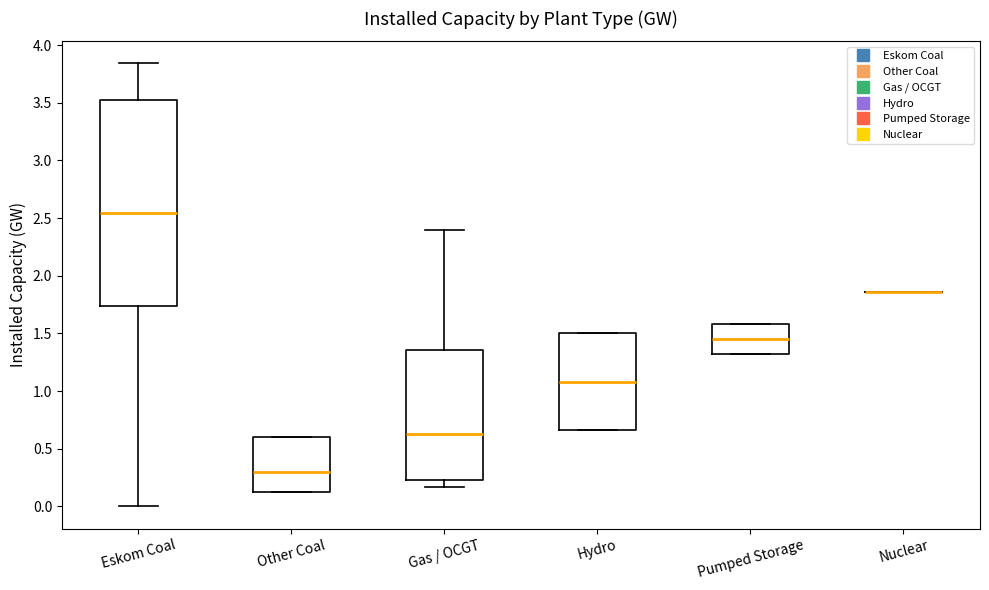

Reading left to right, read every box against the y-axis: the position of its median line, the range the box covers, and the ends of its whiskers. The values are not printed on the chart, so give them approximately, as read against the axis.

Eskom Coal: median 2.55, box 1.75 to 3.50, whiskers 0.00 to 3.85
Other Coal: median 0.30, box 0.15 to 0.60, whiskers 0.15 to 0.60
Gas / OCGT: median 0.65, box 0.25 to 1.35, whiskers 0.15 to 2.40
Hydro: median 1.10, box 0.65 to 1.50, whiskers 0.65 to 1.50
Pumped Storage: median 1.45, box 1.30 to 1.60, whiskers 1.30 to 1.60
Nuclear: box collapsed to a line at 1.85, whiskers 1.85 to 1.85